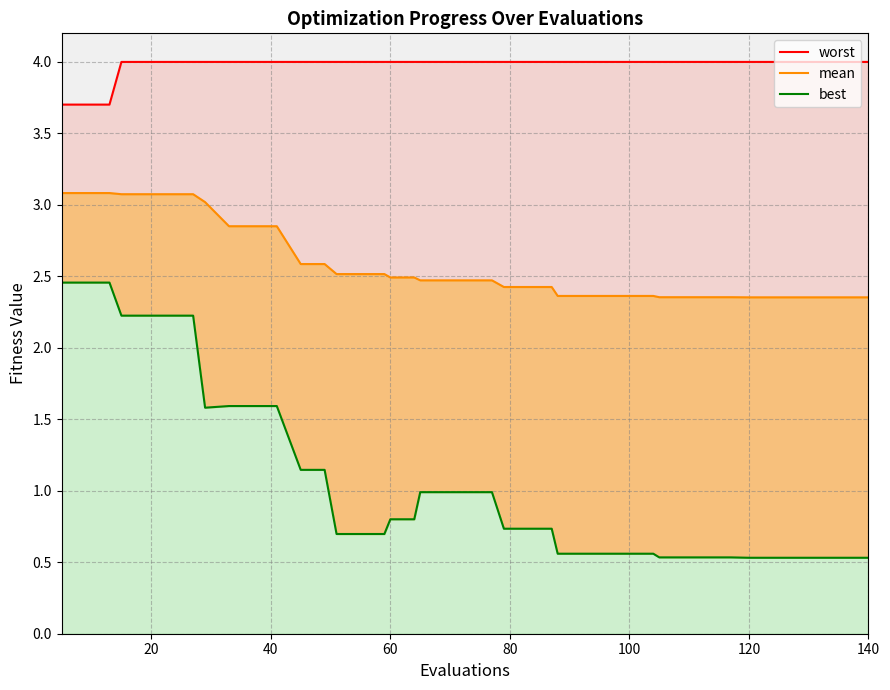

True or false: worst_line has a value of 1.8 at 20.

False